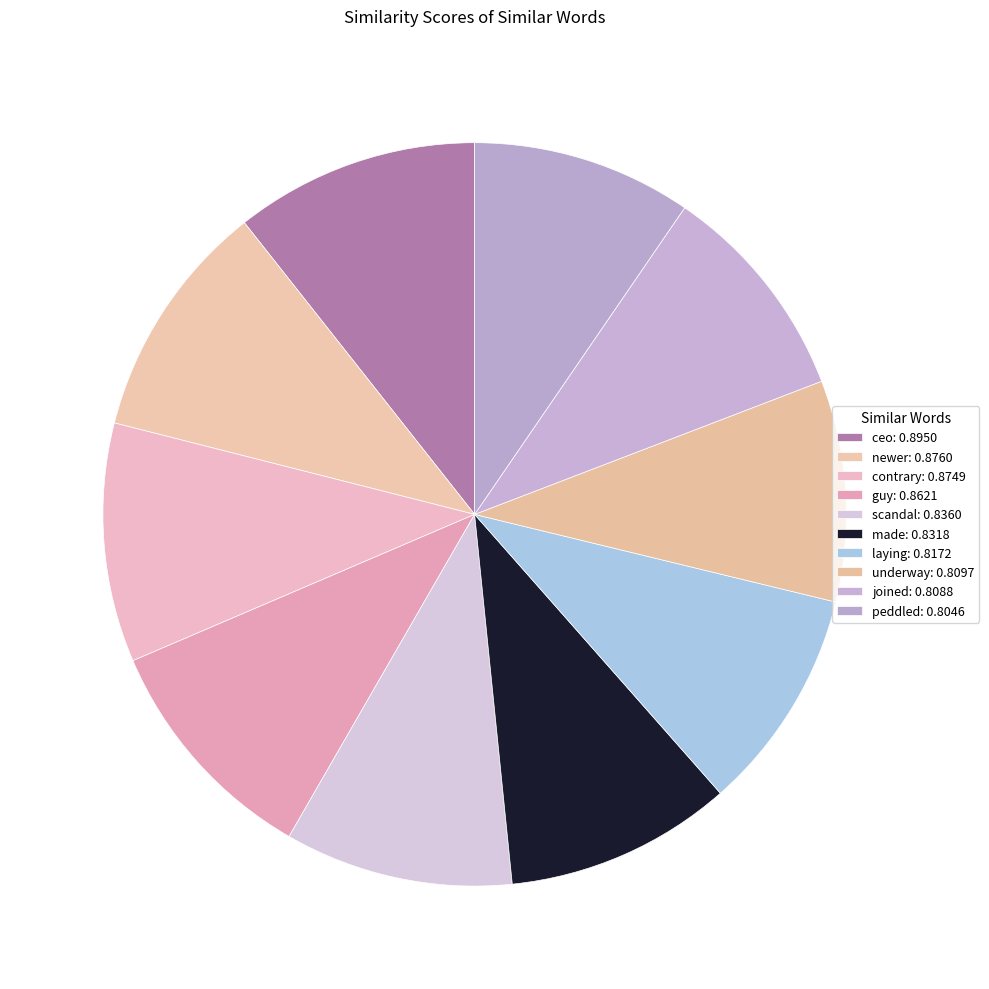

Combined, what portion of the pie is peddled and made?

19.4%